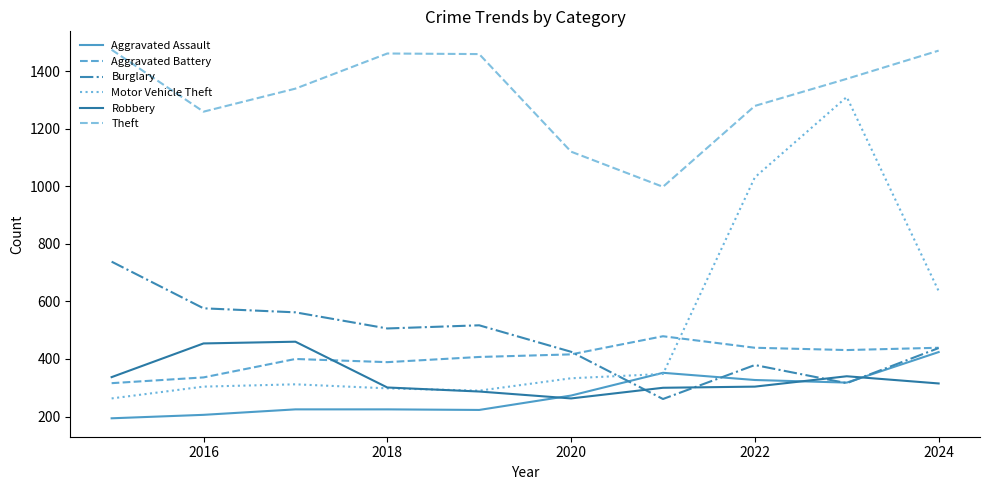

True or false: Motor Vehicle Theft and Burglary cross at least once.

True